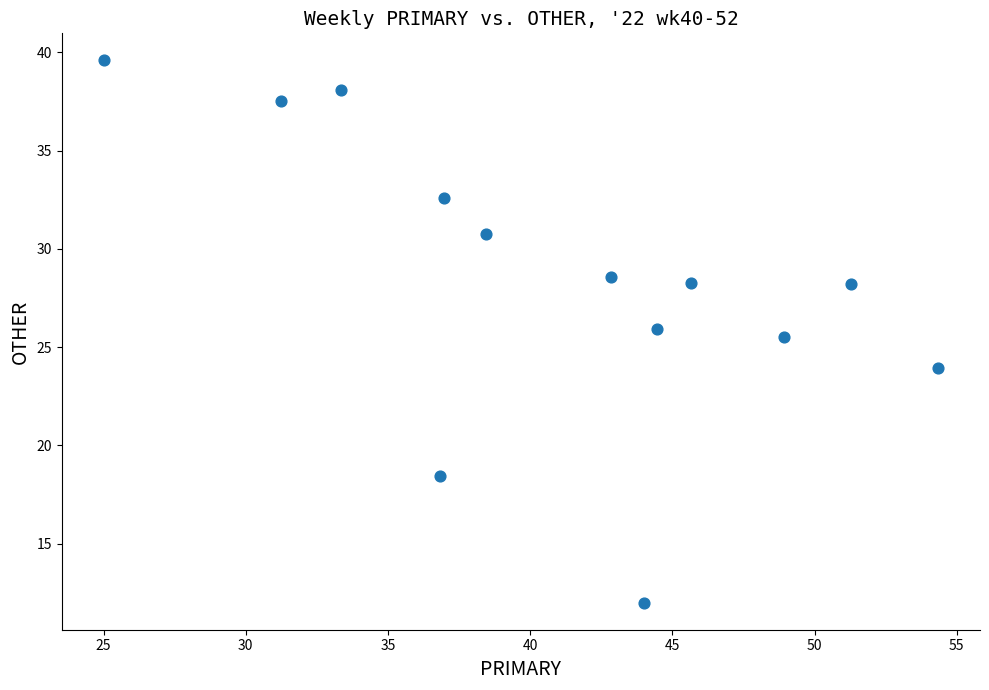

What is the range of X values (max minus min)?

29.3